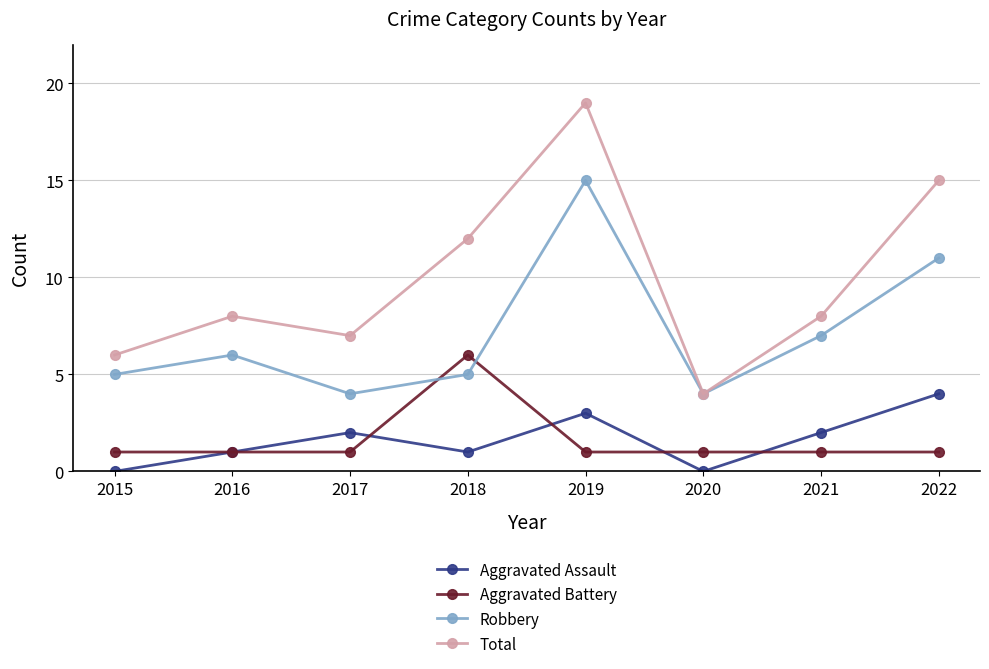

List the series in order of their peak value, highest first.

Total, Robbery, Aggravated Battery, Aggravated Assault